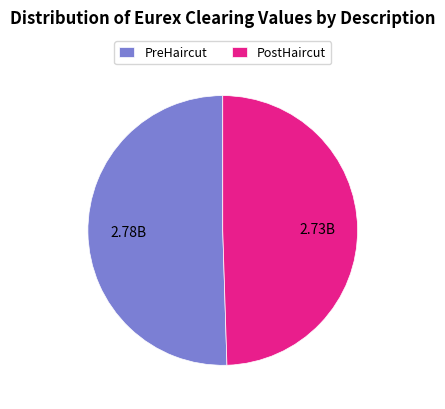

Do PostHaircut and PreHaircut together represent more than half of the pie?

Yes